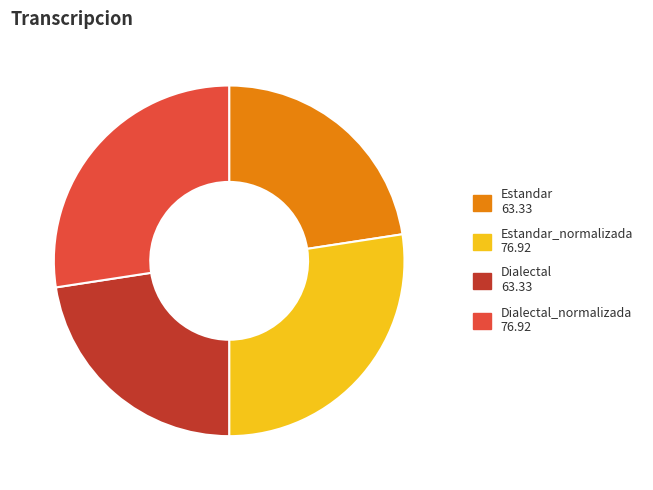

Is the sum of Estandar 63.33 and Dialectal 63.33 greater than half?

No